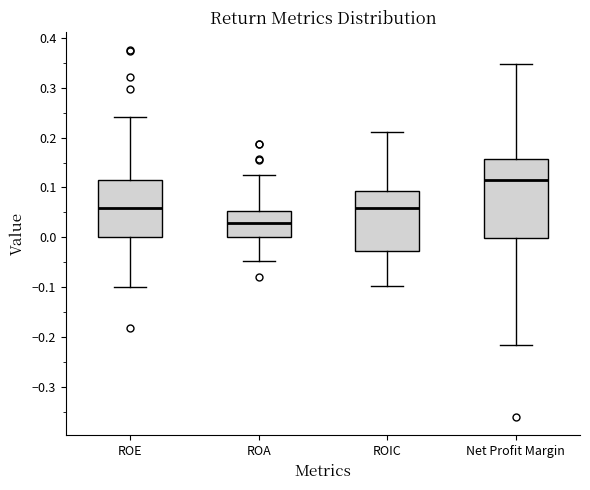

Which box is the tallest, from its lower edge to its upper edge?

Net Profit Margin